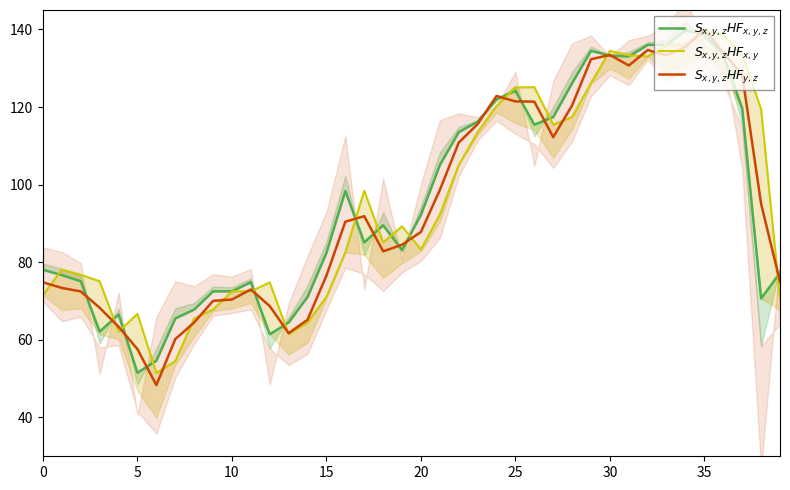

What is the approximate value of $S_{x,y,z}HF_{x,y,z}$ at 35?

138.6